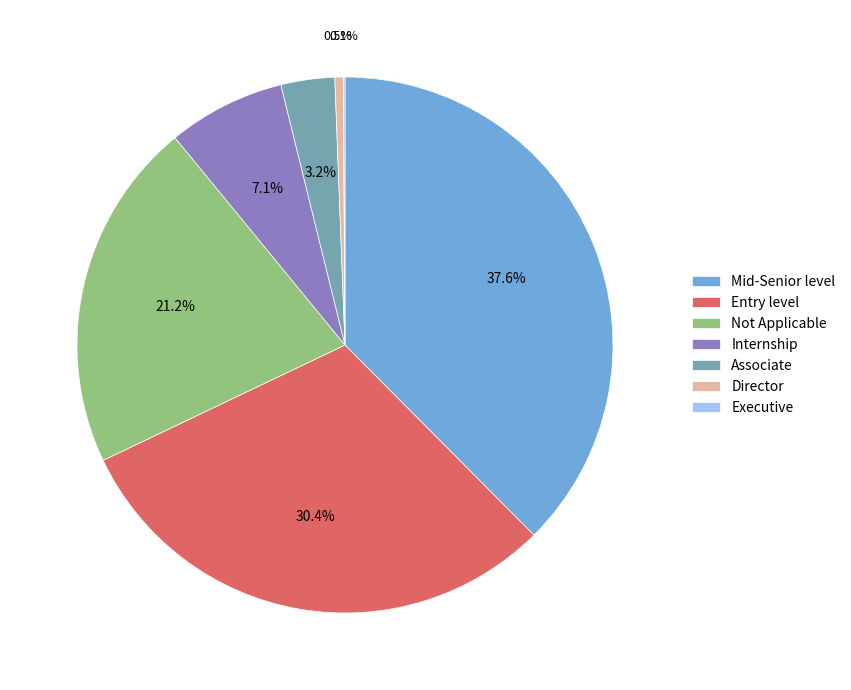

Which has a higher value, Internship or Entry level?

Entry level